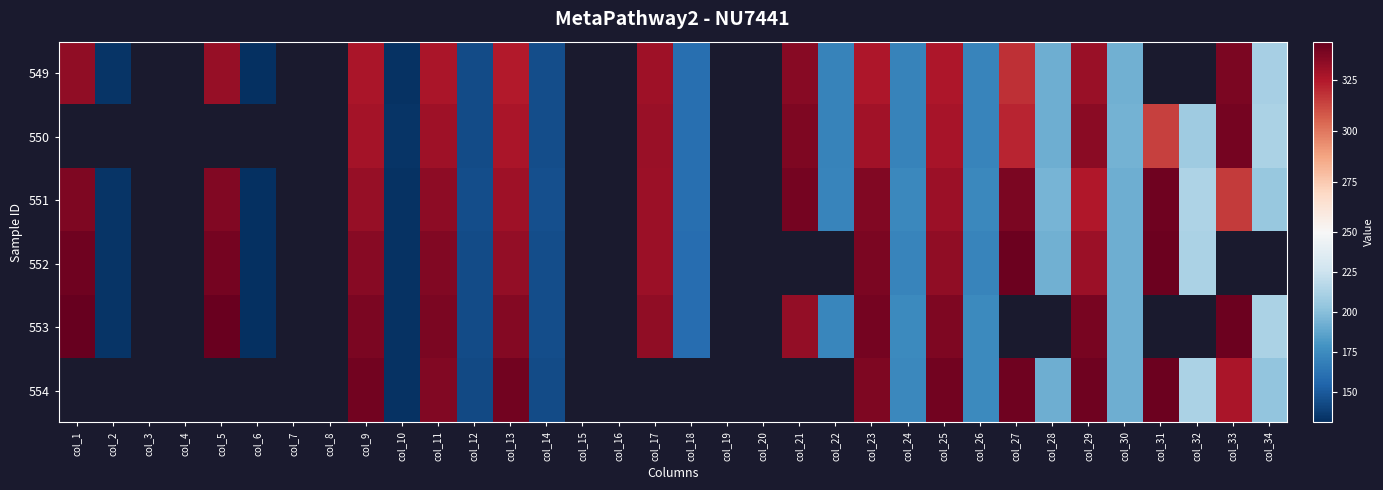

What is the maximum value shown in the chart?

344.0